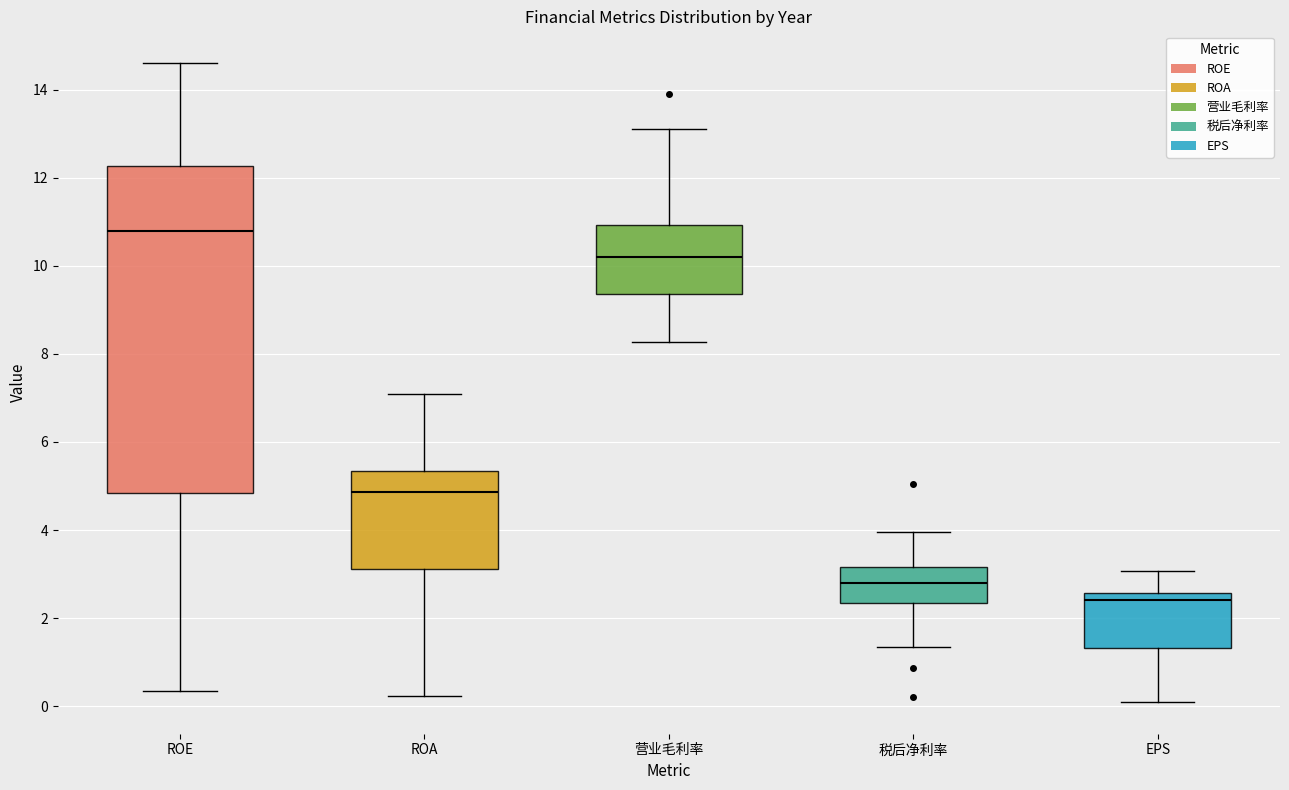

Where is the upper edge of the box for ROE on the y-axis? The values are not printed on the chart, so give them approximately, as read against the axis.

12.2